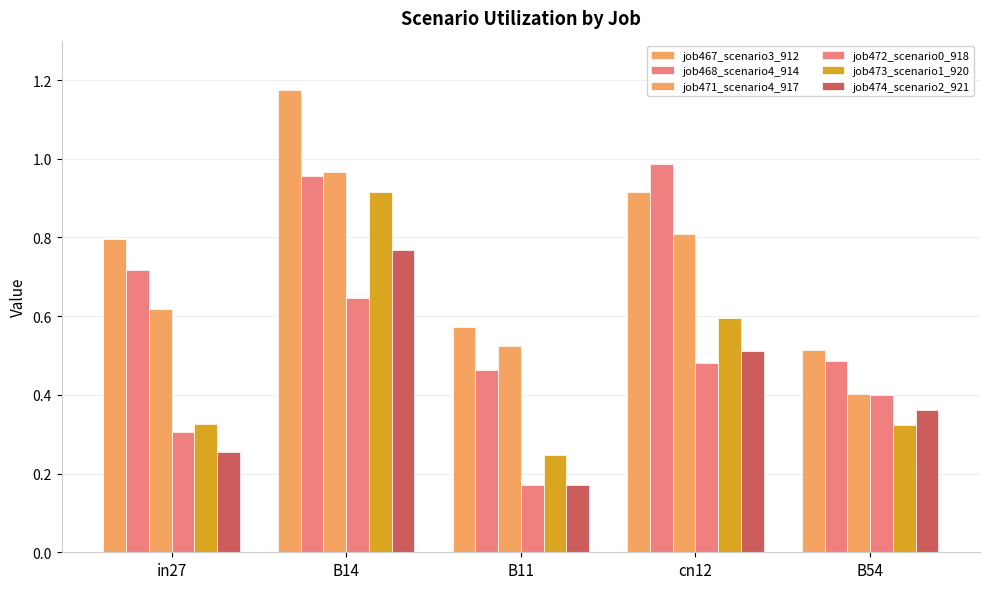

Is the value of job474_scenario2_921 at B14 greater than the value of job468_scenario4_914 at B54?

Yes